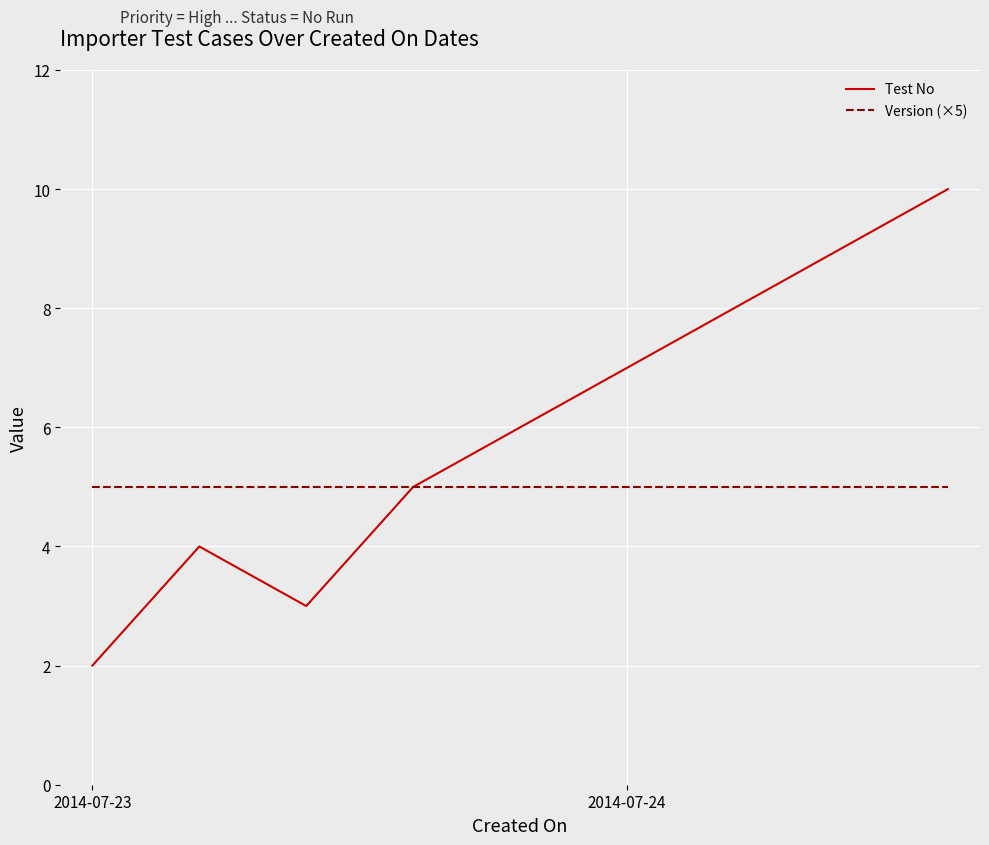

What is the difference between the maximum and minimum values in the Test No series?

8